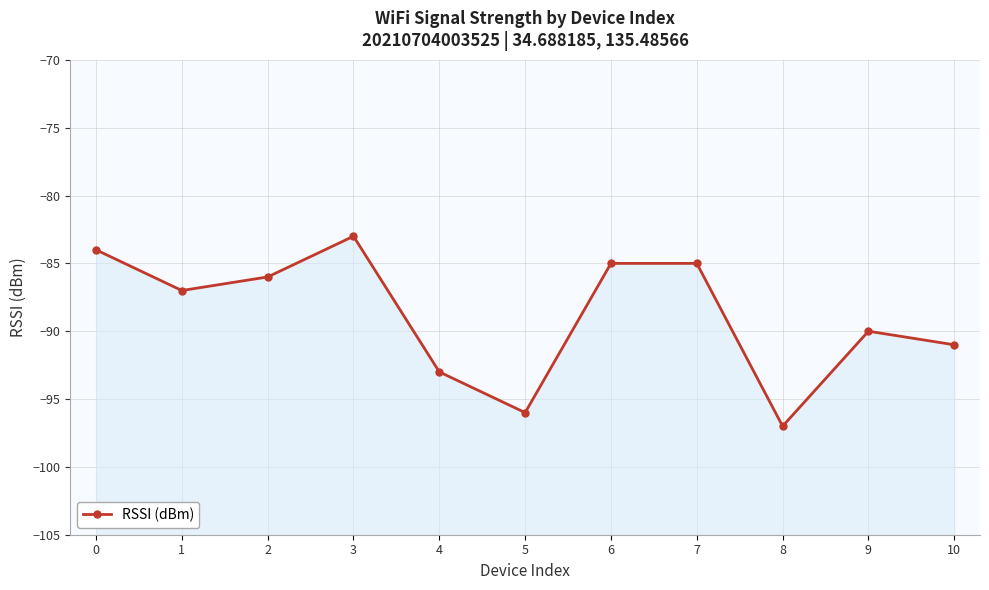

What is the sum of all values?

-977